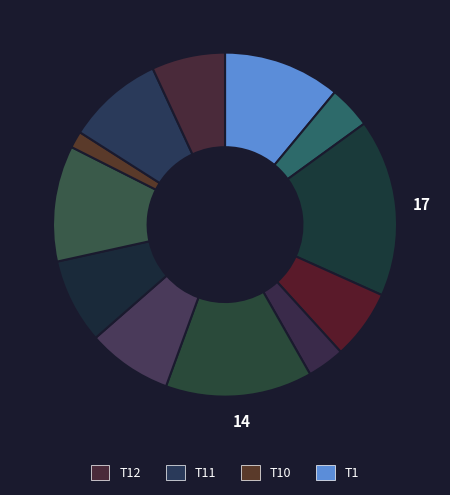

Count the number of slices in the pie.

12